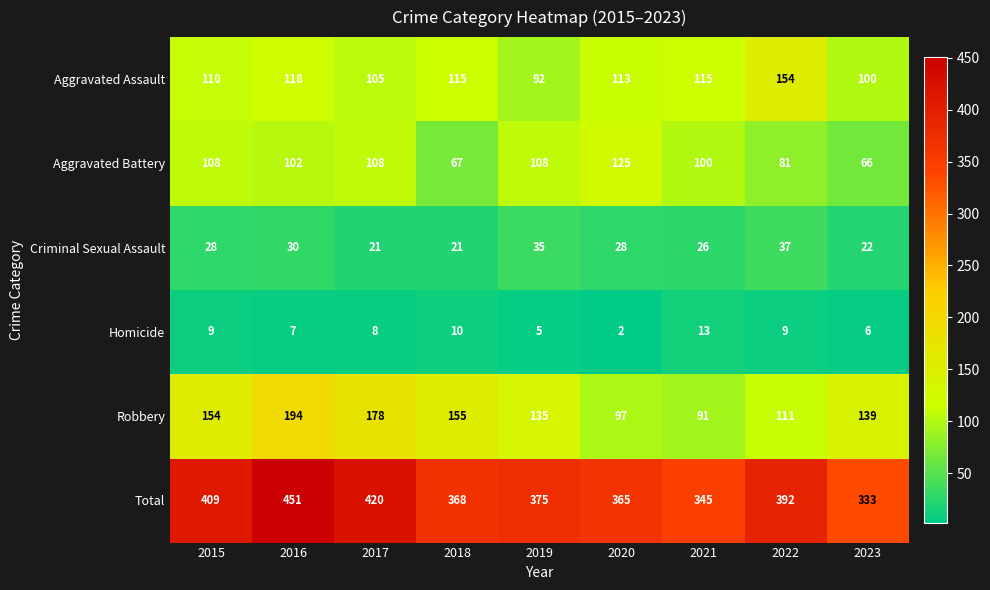

Rank the series by their maximum value, from highest to lowest.

Total, Robbery, Aggravated Assault, Aggravated Battery, Criminal Sexual Assault, Homicide